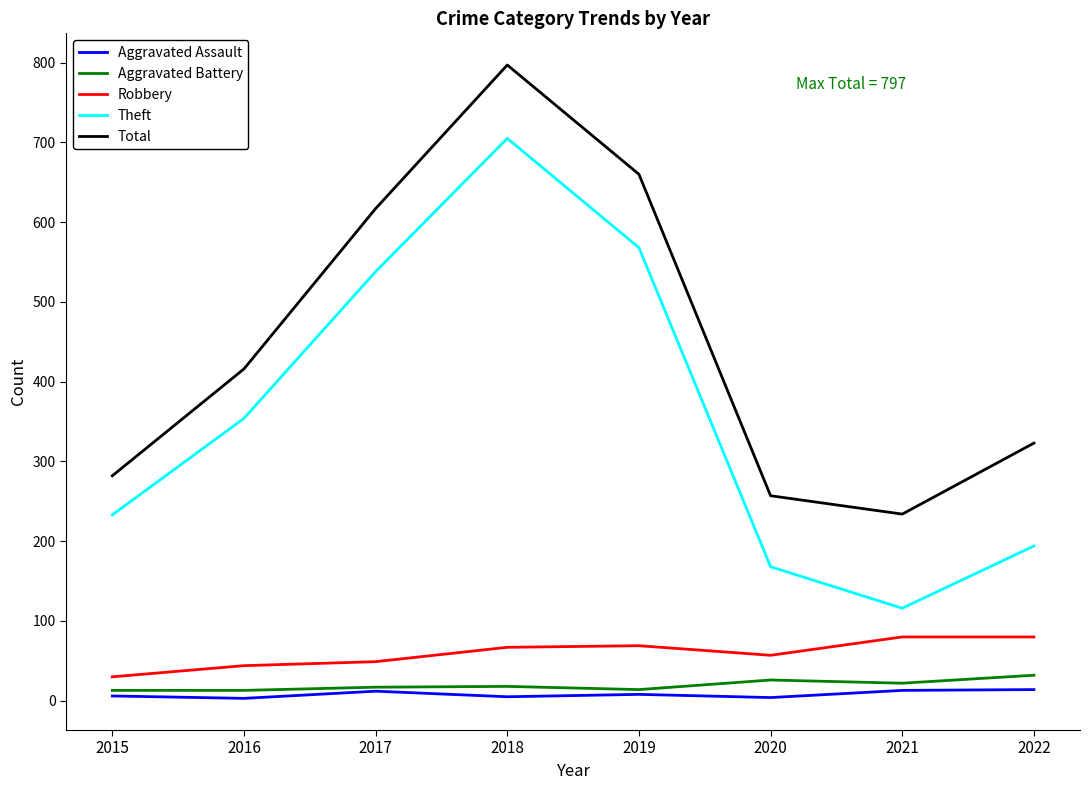

At which category is the sum across all series the highest?

2018